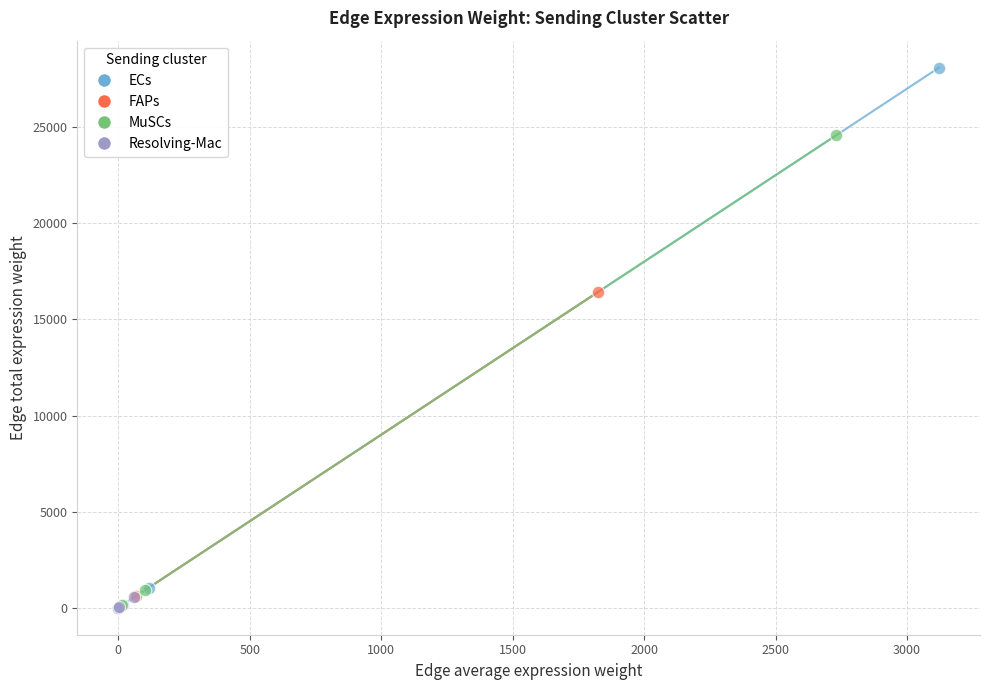

What are all the series names shown in the legend?

ECs, FAPs, MuSCs, Resolving-Mac